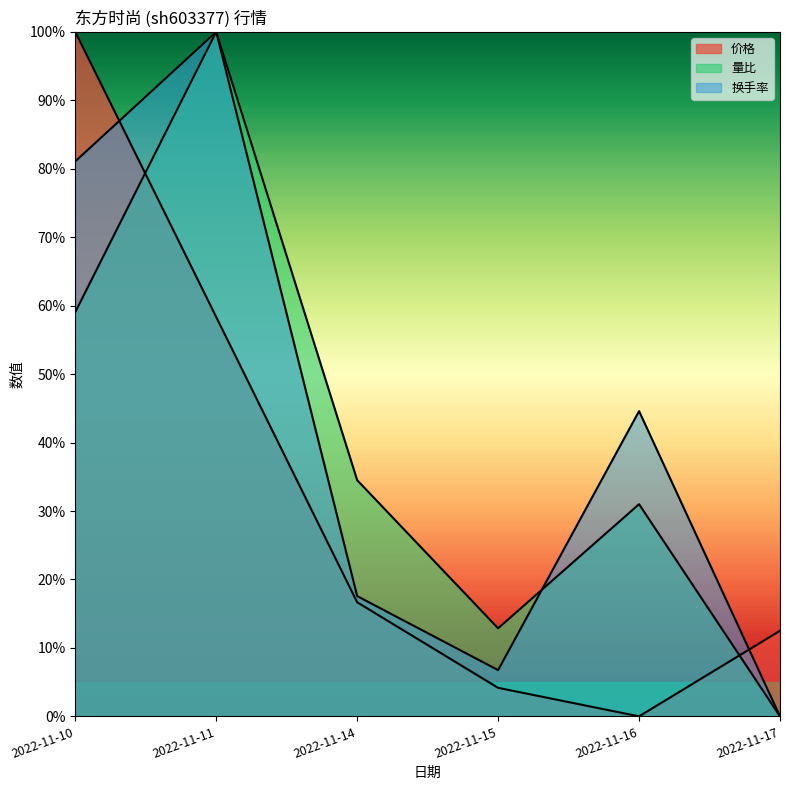

Rank the series at 2022-11-17 from highest to lowest value.

价格, 量比, 换手率